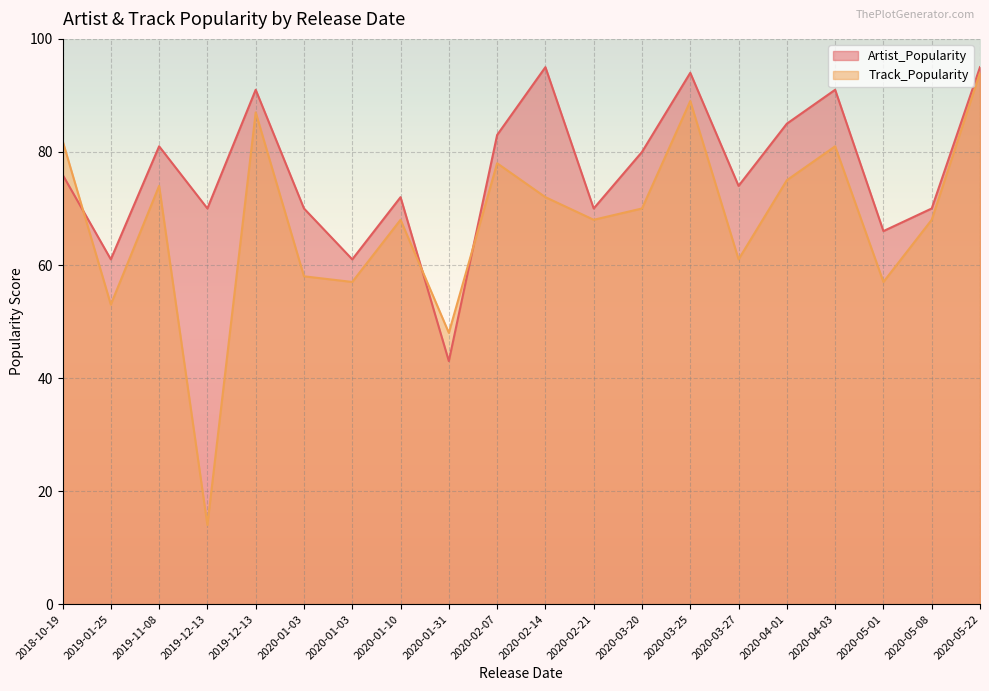

How many data points in Artist_Popularity are above 76?

9